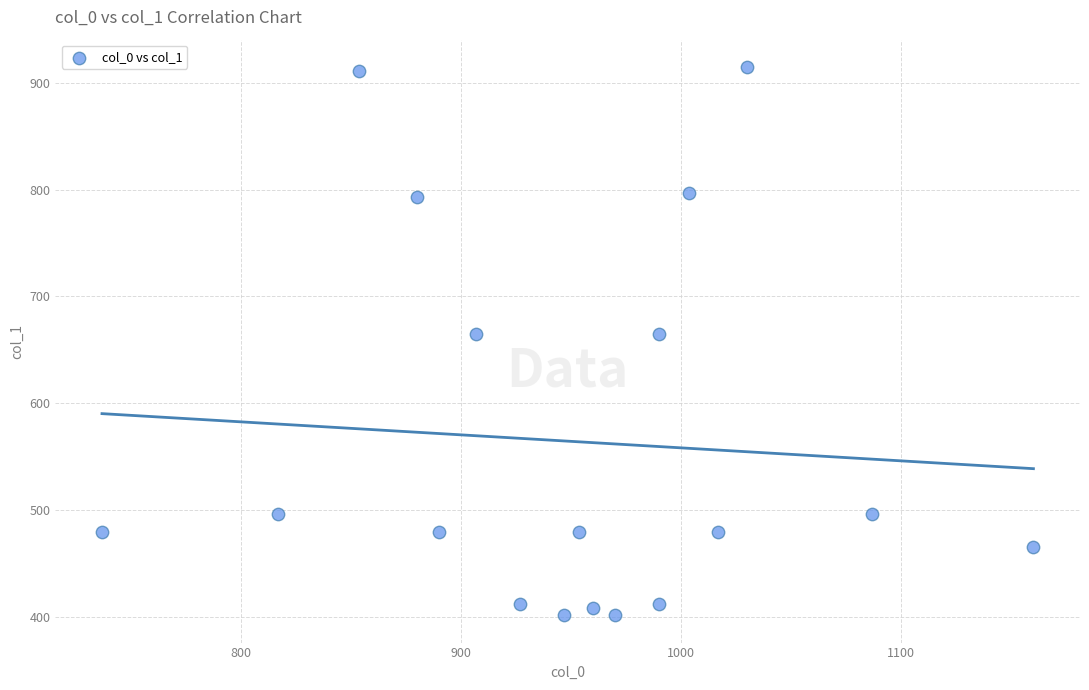

What is the range of X values (max minus min)?

423.3